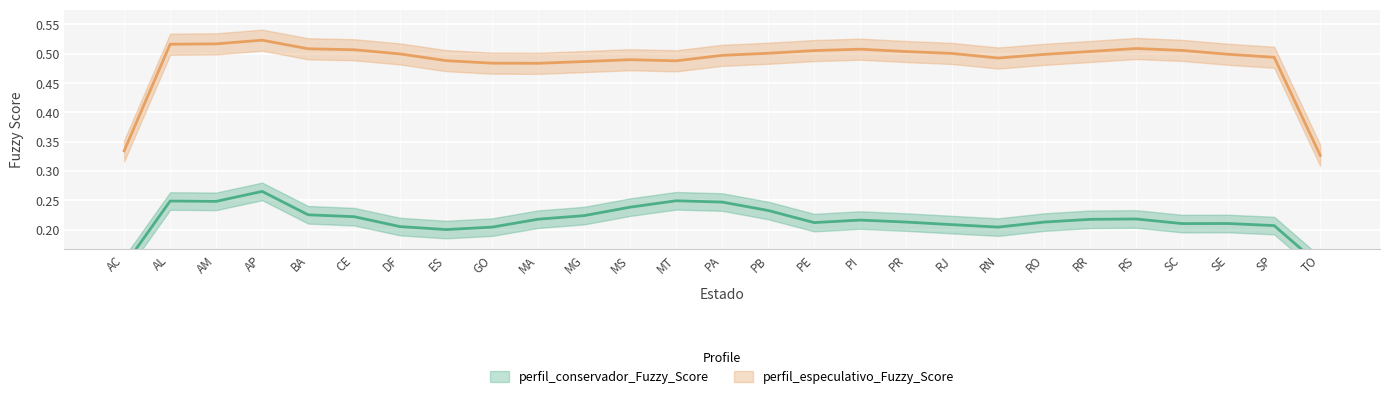

What is the value of the perfil_especulativo_Fuzzy_Score point at the 24th from the left?

0.5